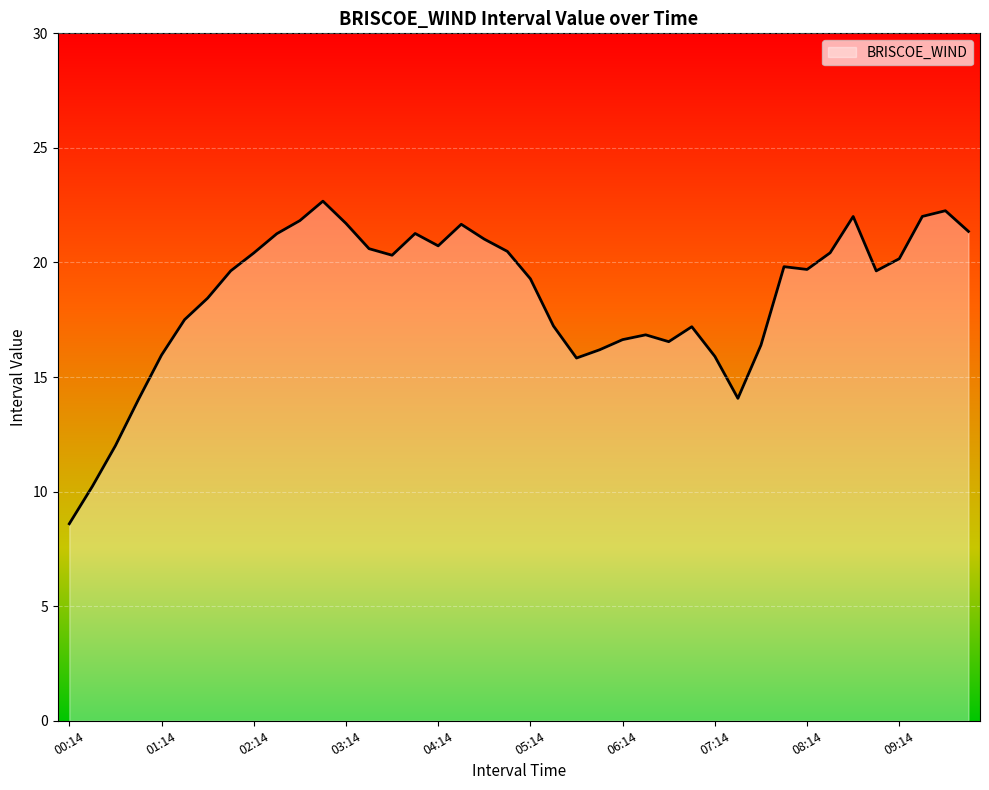

How many lines are shown in the chart?

1